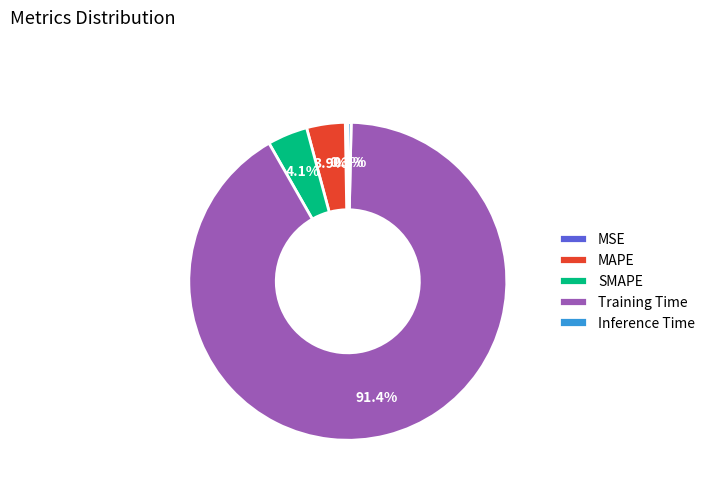

Is there any slice that represents more than half of the pie?

Yes